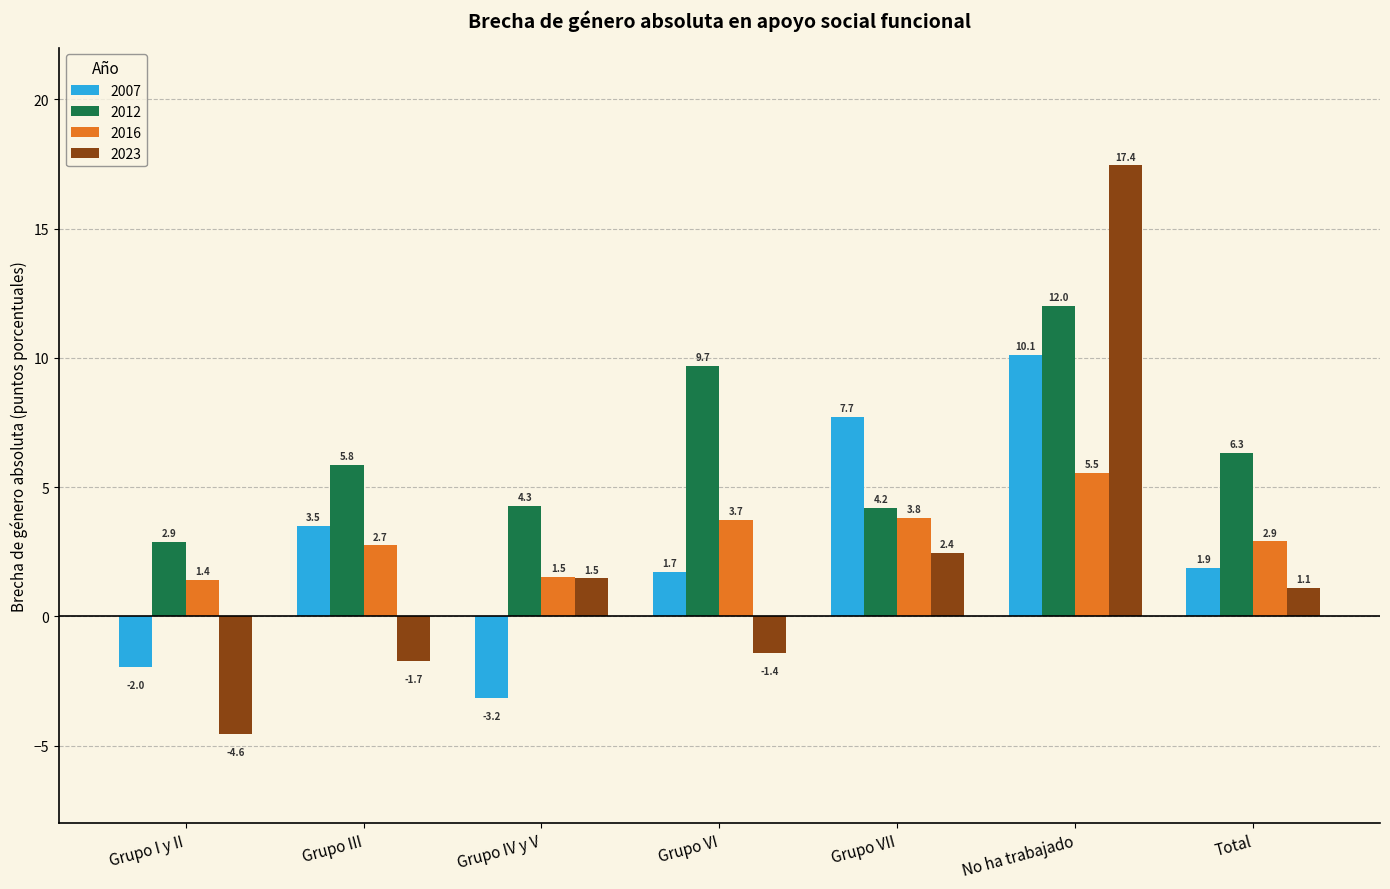

How many data points does each series have?

7